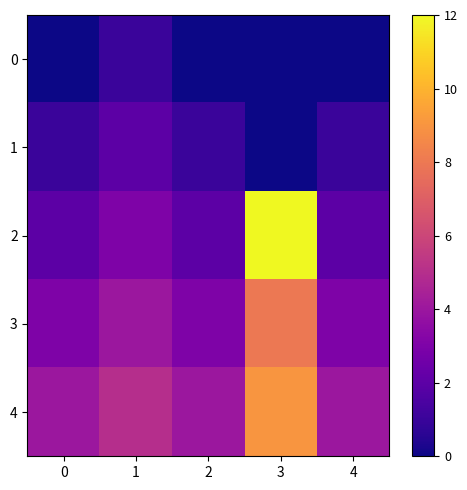

Count the number of categories in the chart.

5